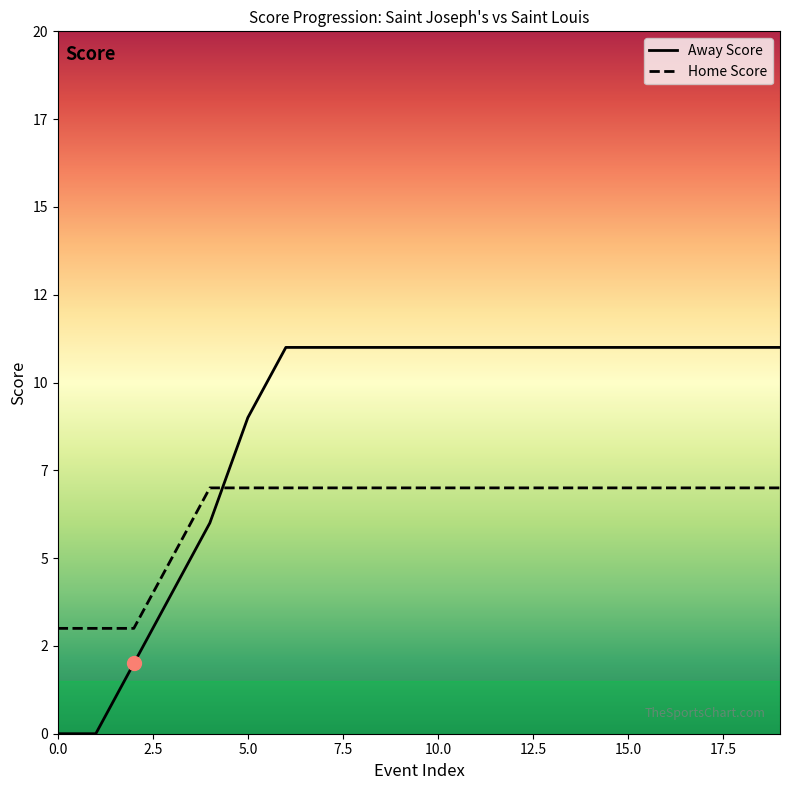

At how many categories does at least one series exceed 8?

15